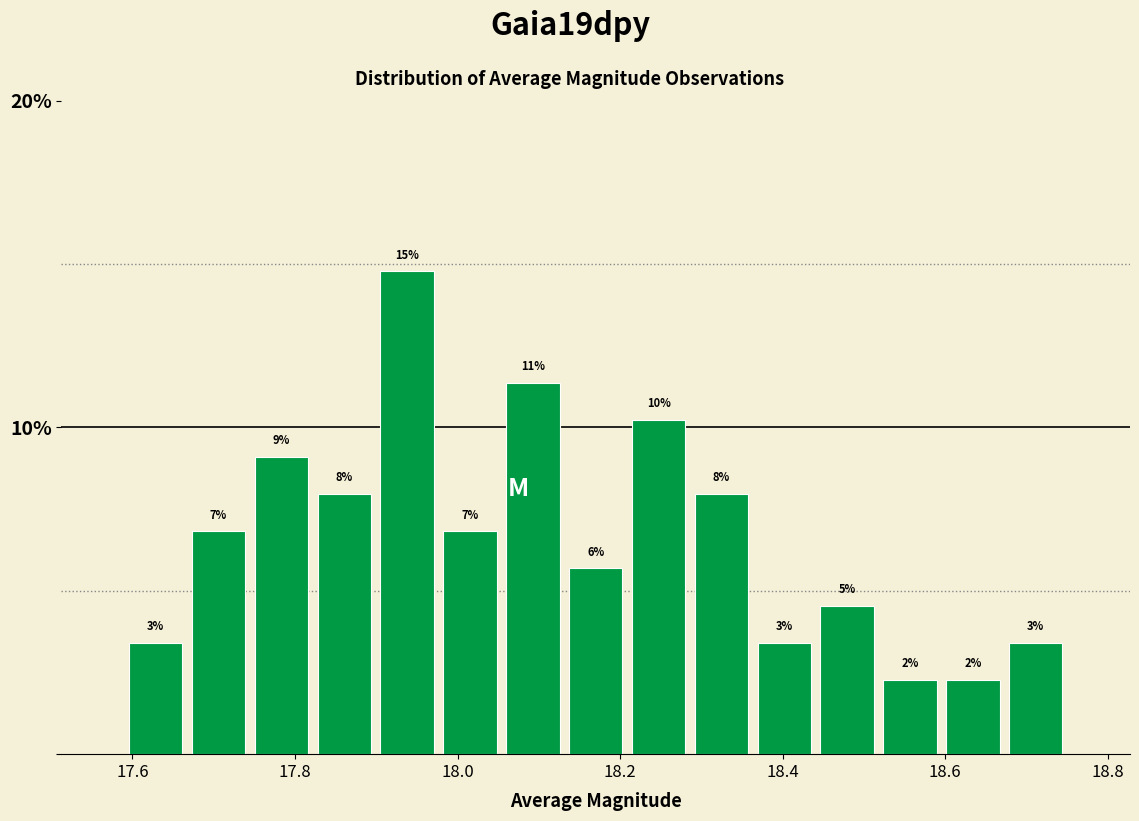

Around what value on the x-axis is the tallest bar? Give the approximate position of its centre, as read against the axis.

17.94